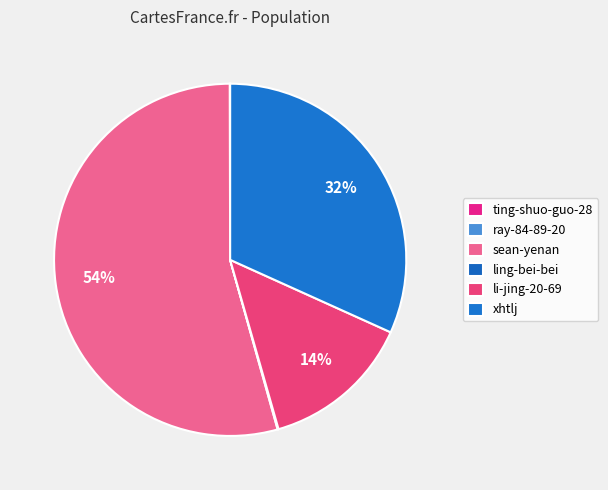

True or false: li-jing-20-69 accounts for 6% of the total.

False